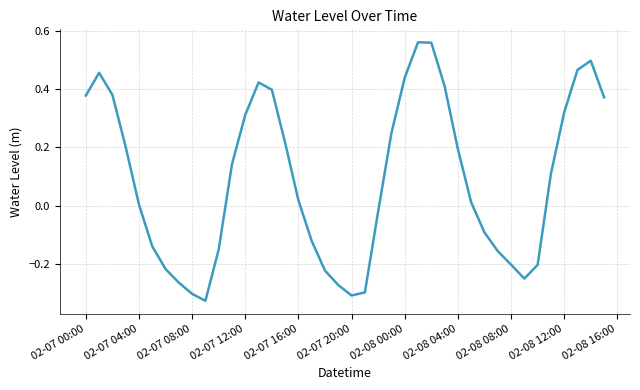

What is the difference between the maximum and minimum values?

0.9